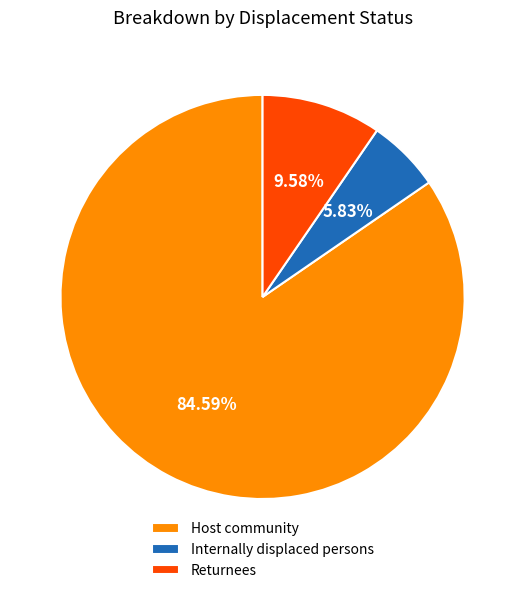

Which slice is the largest?

Host community